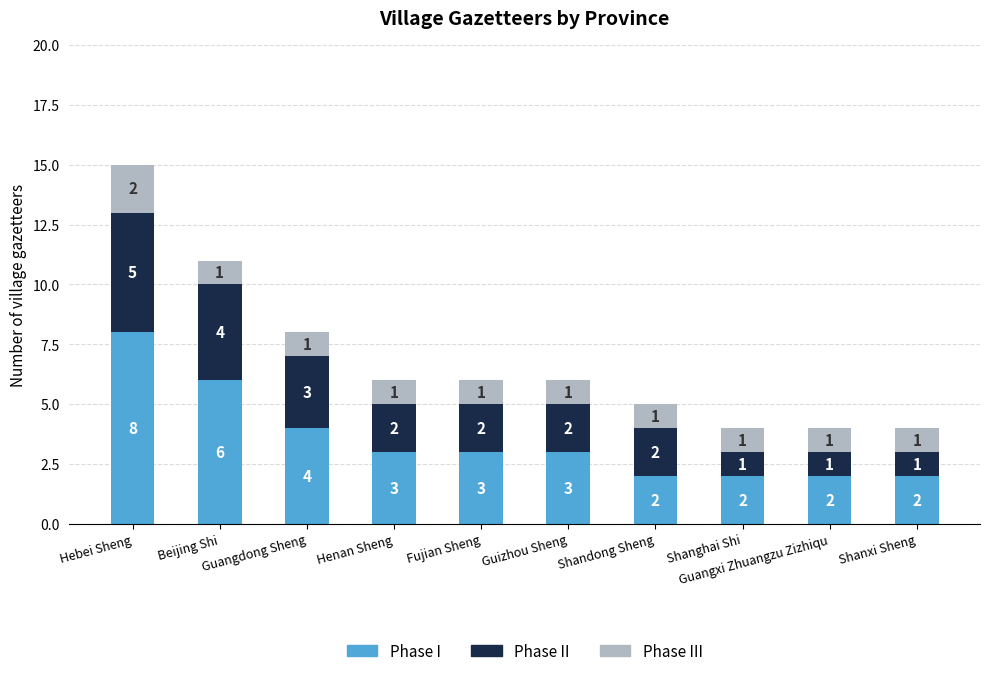

What is the difference between the second highest and minimum values in the Phase I series?

4